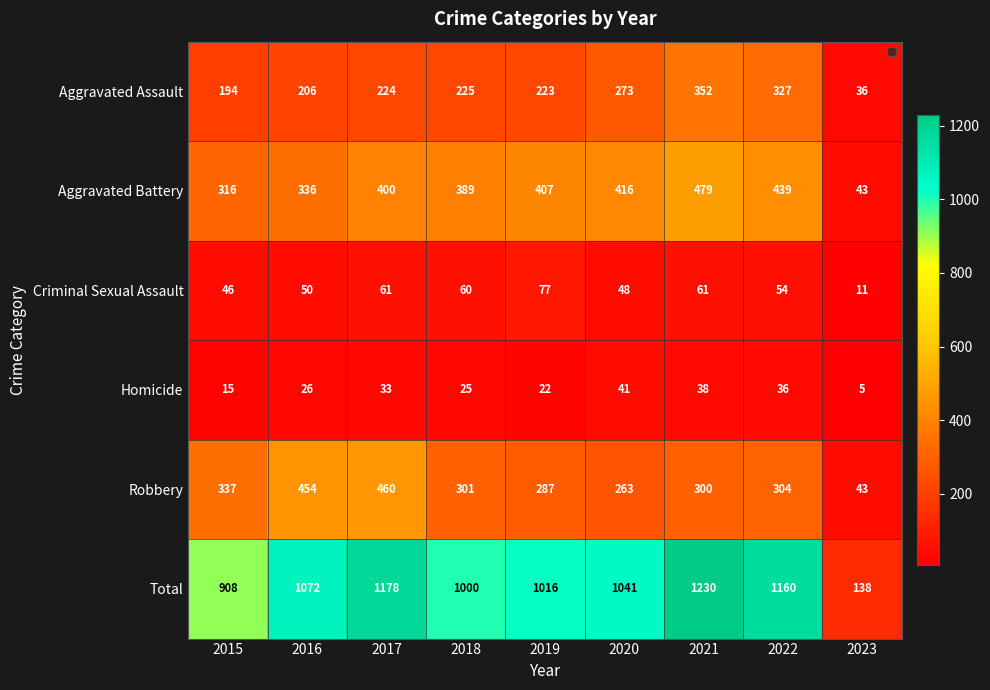

Rank the series by their maximum value, from highest to lowest.

Total, Aggravated Battery, Robbery, Aggravated Assault, Criminal Sexual Assault, Homicide